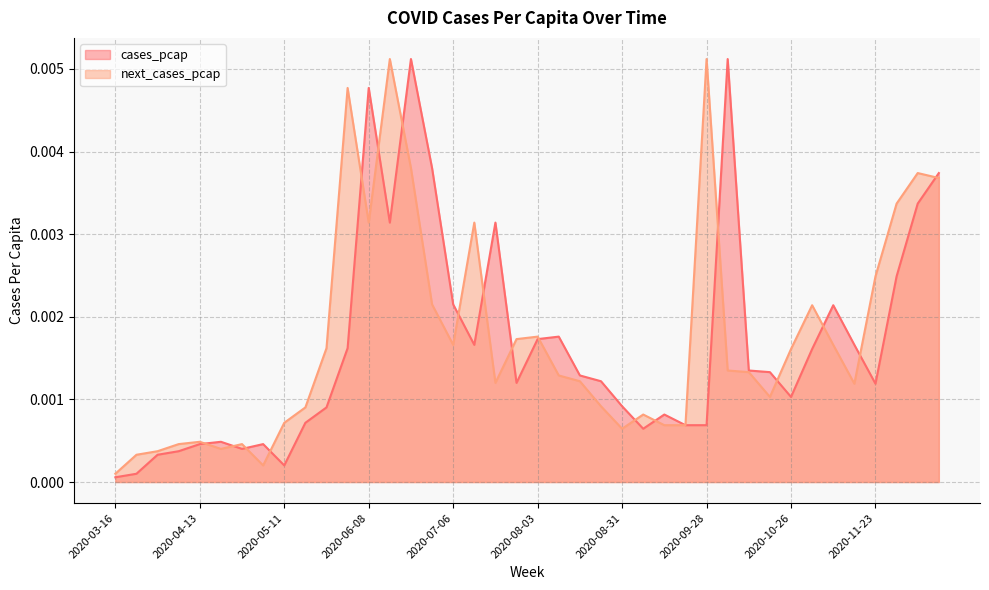

Which series has the largest total across all categories?

next_cases_pcap